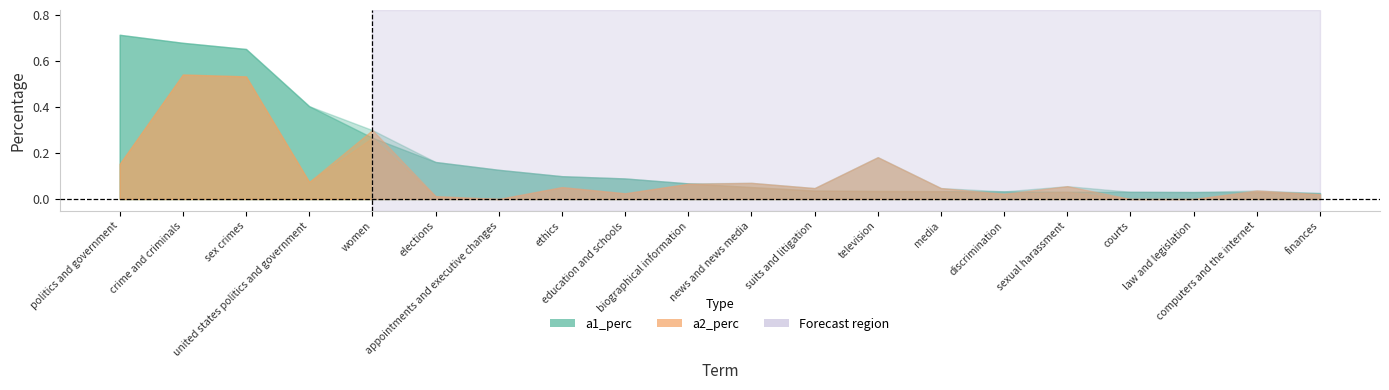

True or false: a1_perc and a2_perc cross at least once.

True